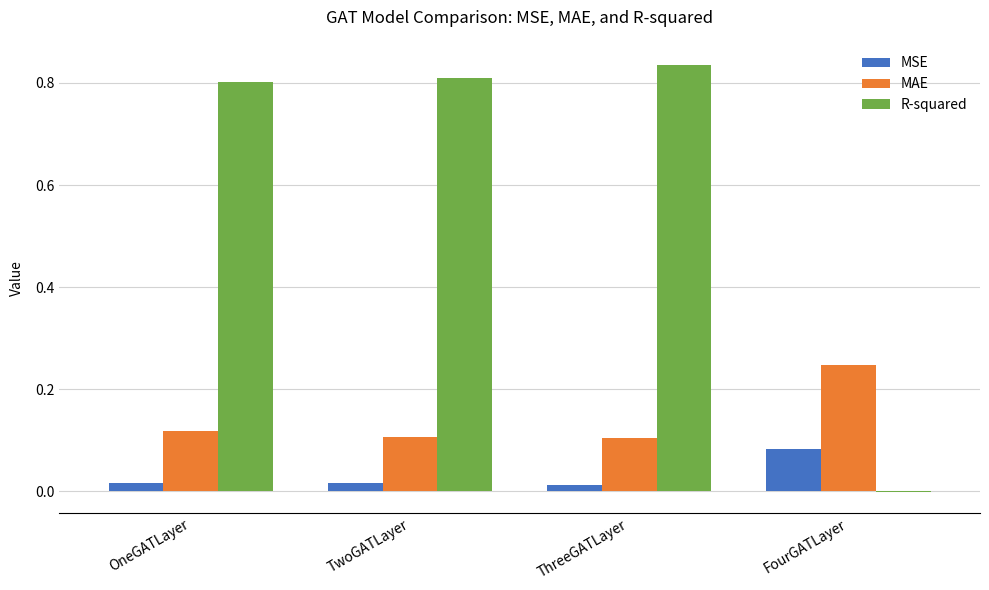

Which series changed the most between OneGATLayer and ThreeGATLayer?

R-squared